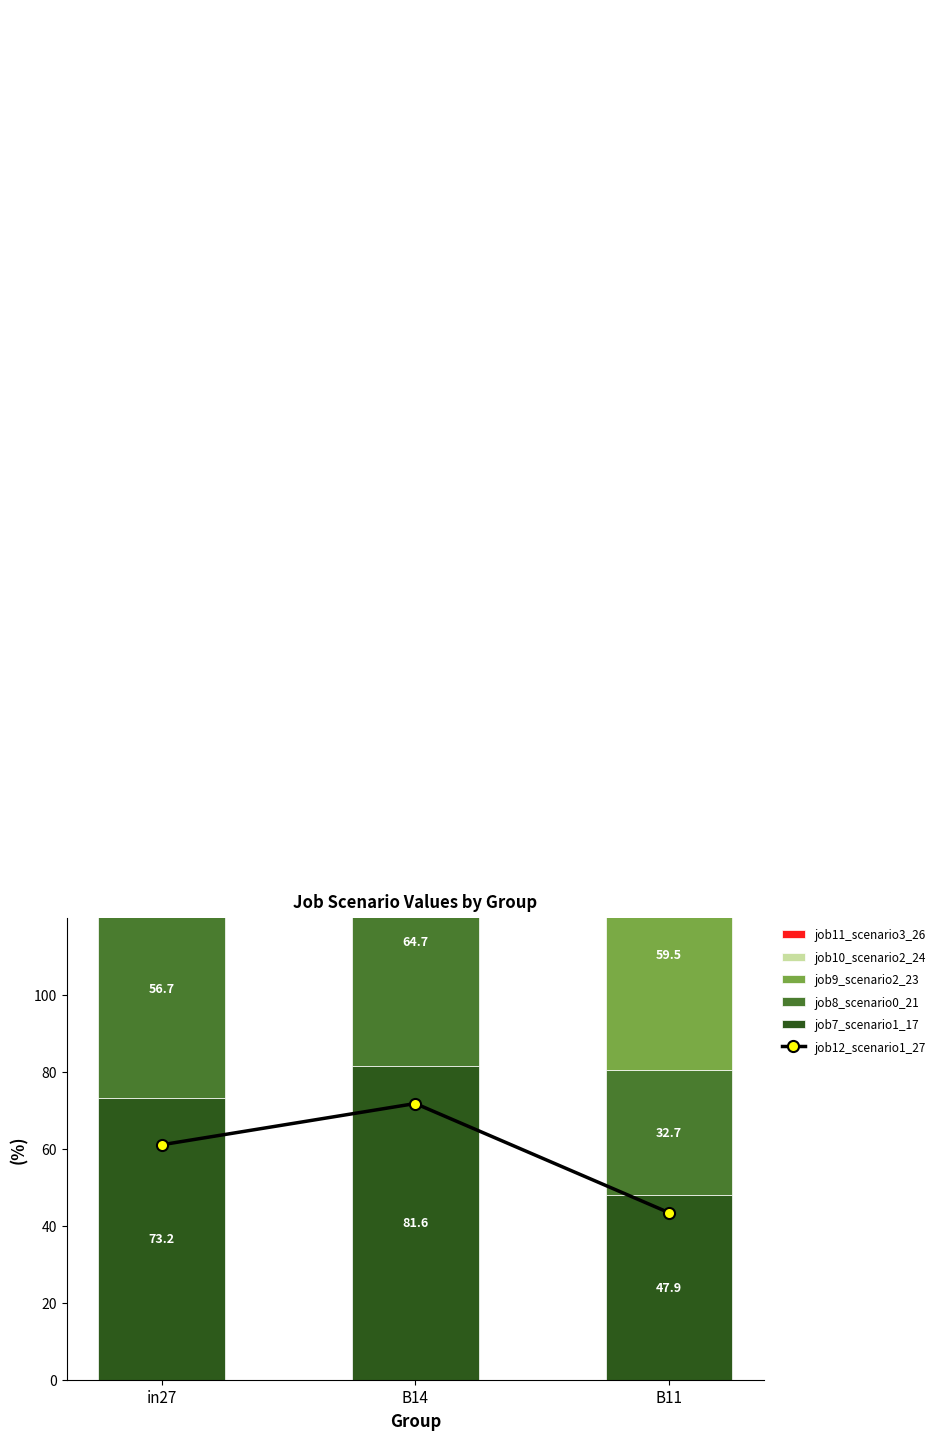

True or false: job8_scenario0_21 has a value of 85.6 at in27.

False